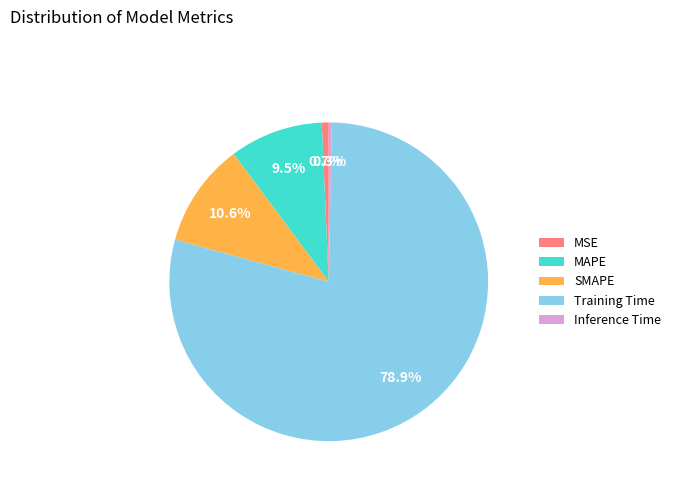

Which category has the biggest portion of the pie?

Training Time